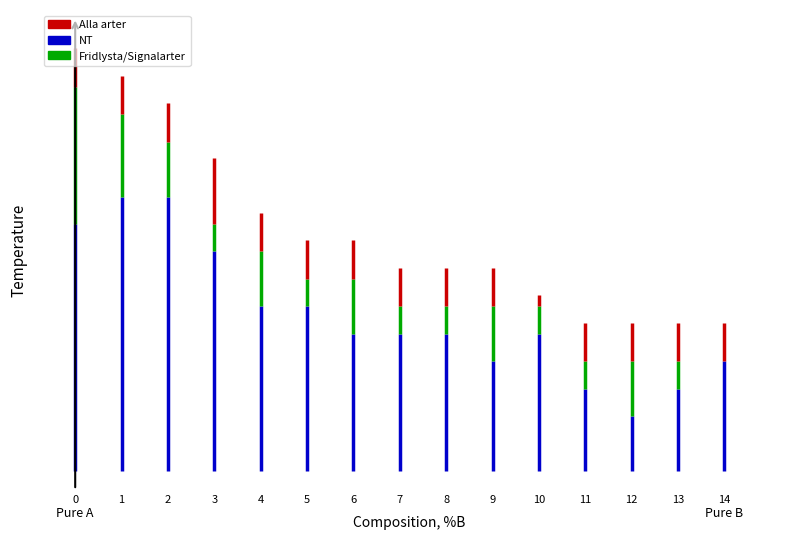

What is the approximate value of Fridlysta/Signalarter at 0?

64.3